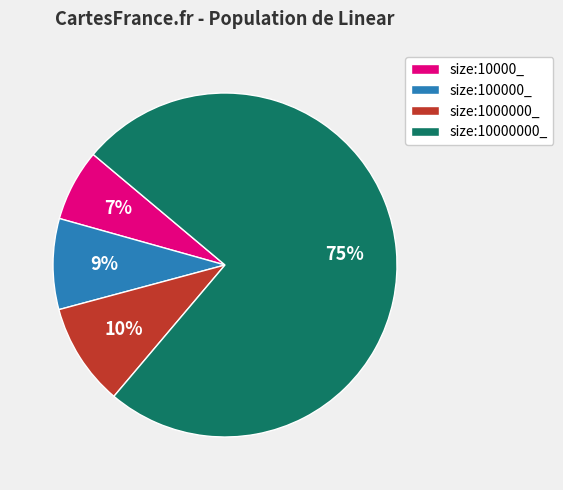

Rank the categories by value from highest to lowest.

size:10000000_, size:1000000_, size:100000_, size:10000_